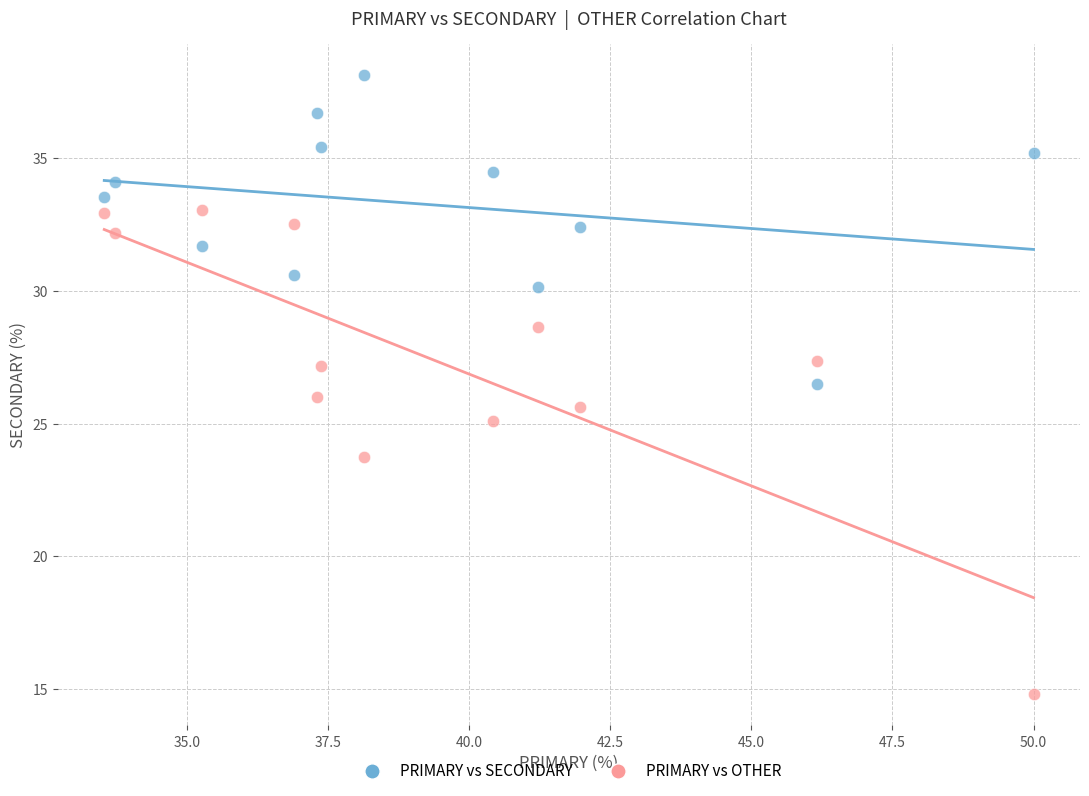

Which series has the largest Y range (max minus min)?

PRIMARY vs OTHER